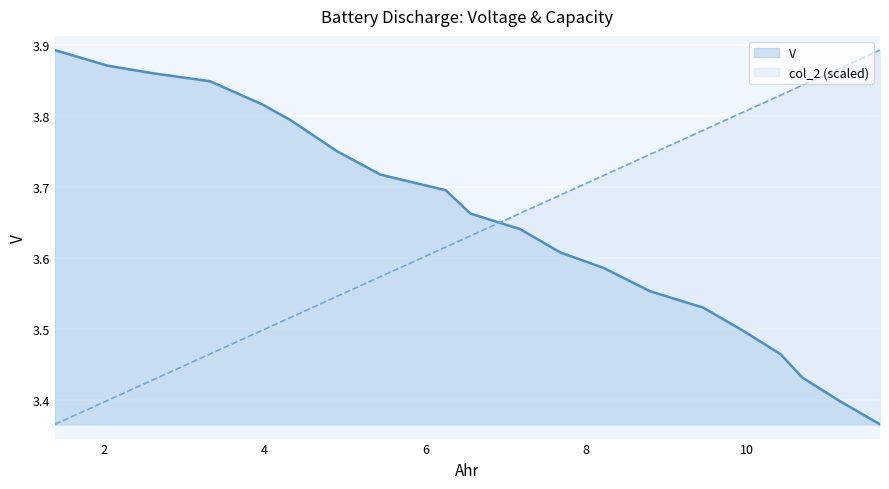

Is the value of col_2 at 4.322808 greater than the value of V at 3.975438?

No